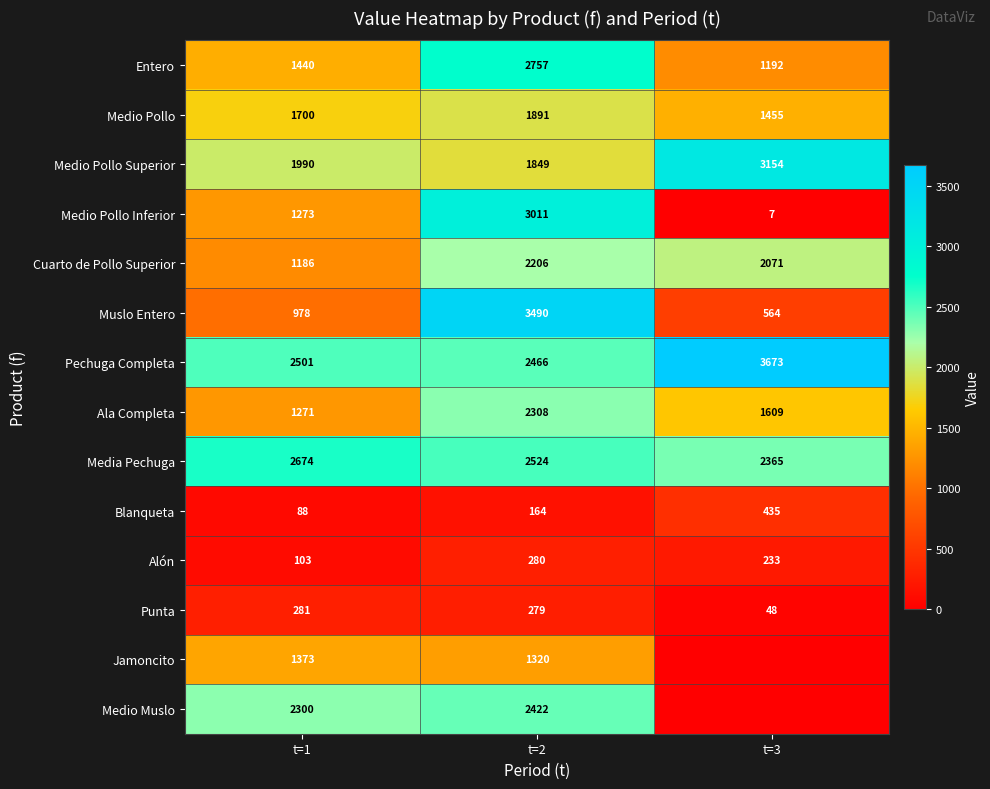

What is the difference between the Media Pechuga values at t=1 and t=2?

150